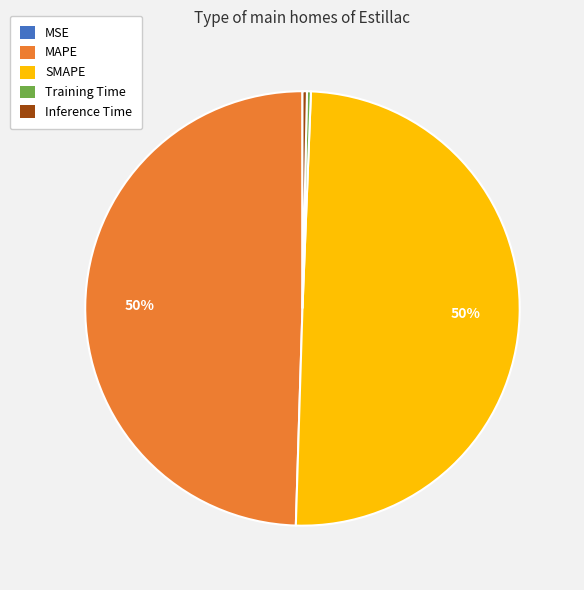

To the nearest percent, what is the difference between the largest and smallest slice percentages?

50%